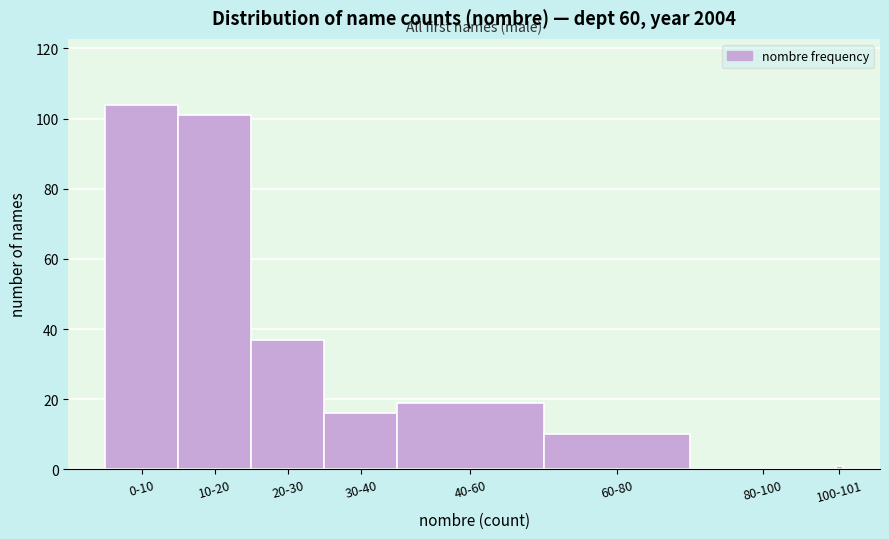

Reading left to right, list all the values displayed in this chart.

0-10=104	10-20=101	20-30=37	30-40=16	40-60=19	60-80=10	80-100=0	100-101=1